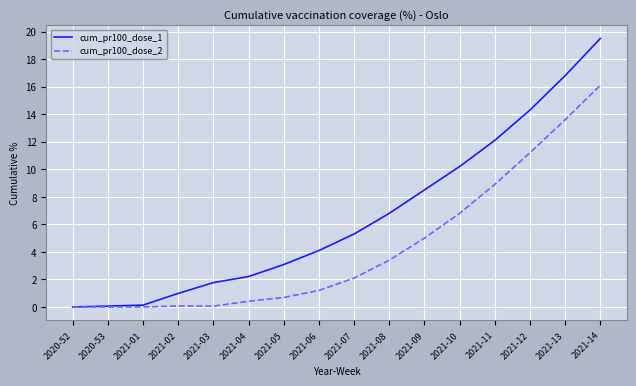

What is the total value across all series at 2021-07?

7.4